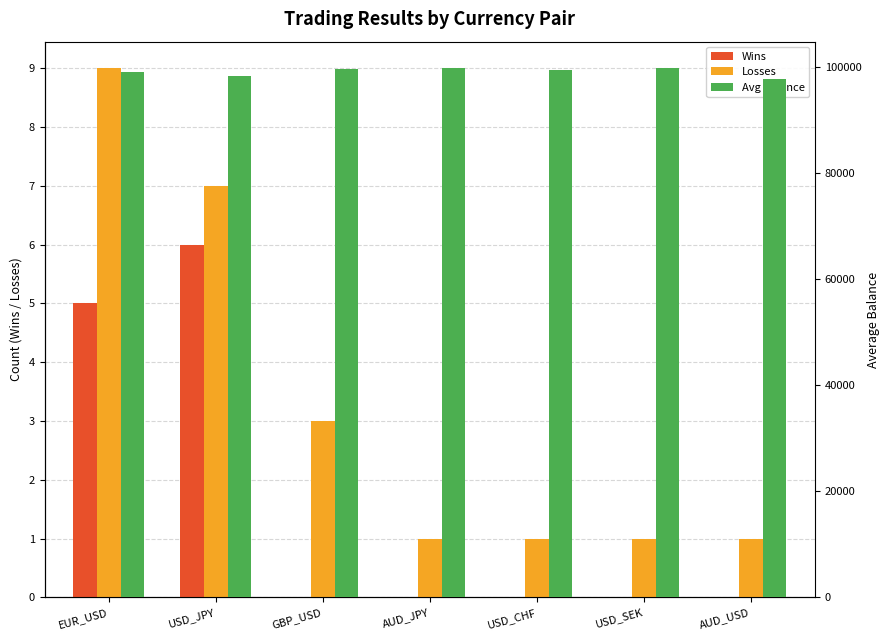

At which label does Avg Balance reach its minimum?

AUD_USD